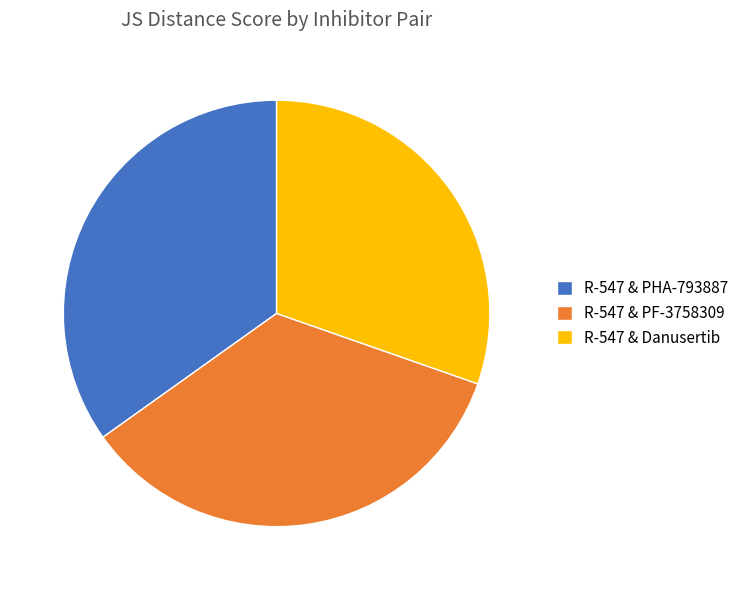

Is the sum of R-547 & PHA-793887 and R-547 & PF-3758309 greater than half?

Yes